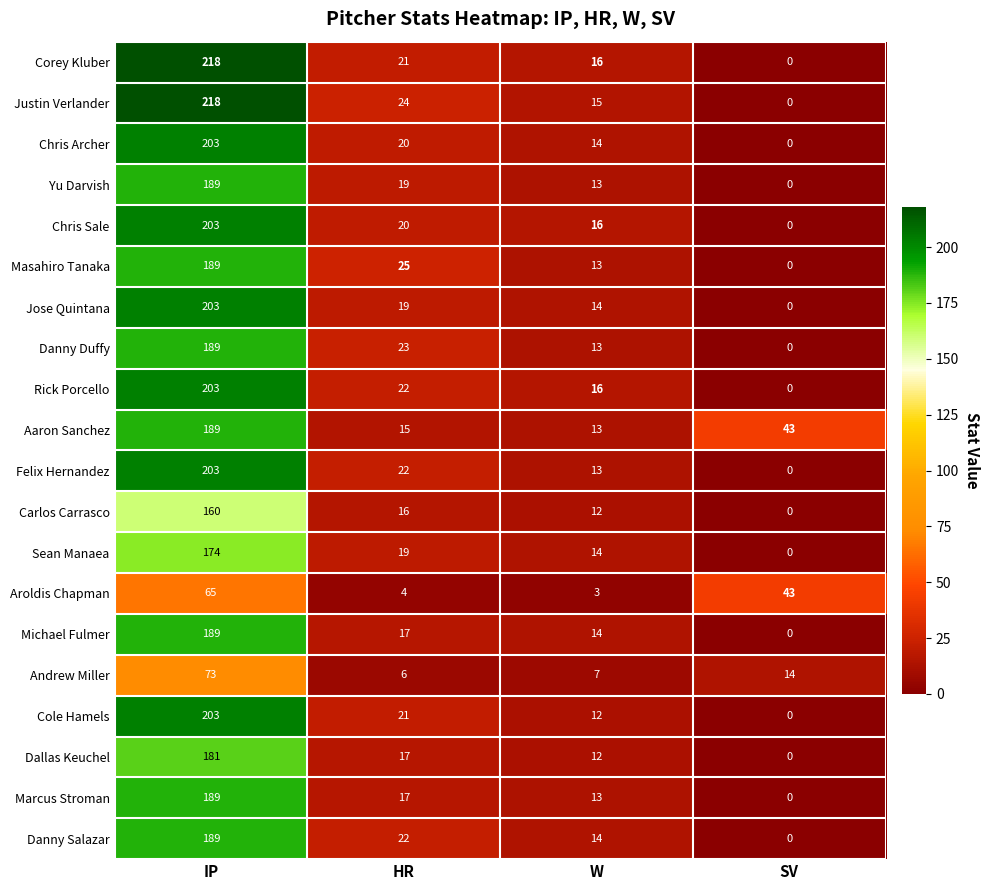

At which category does the chart reach its minimum across all series?

SV